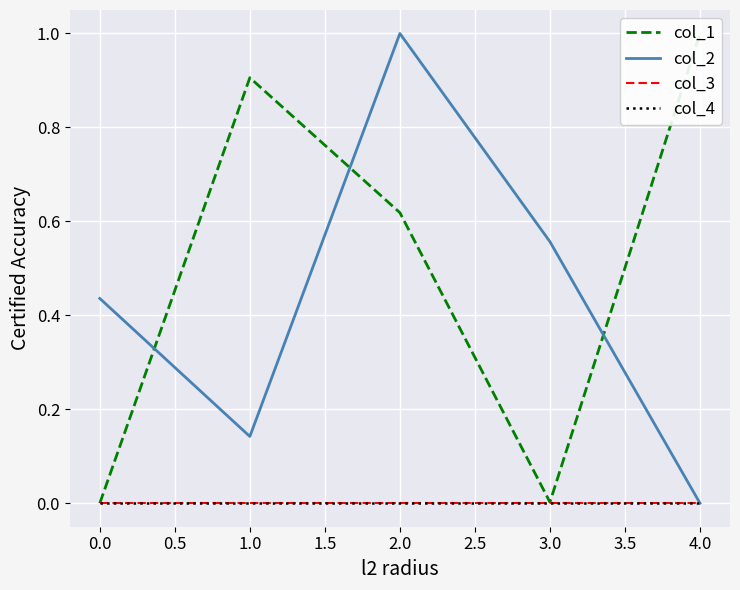

What is the total value across all series at 4.0?

1.0